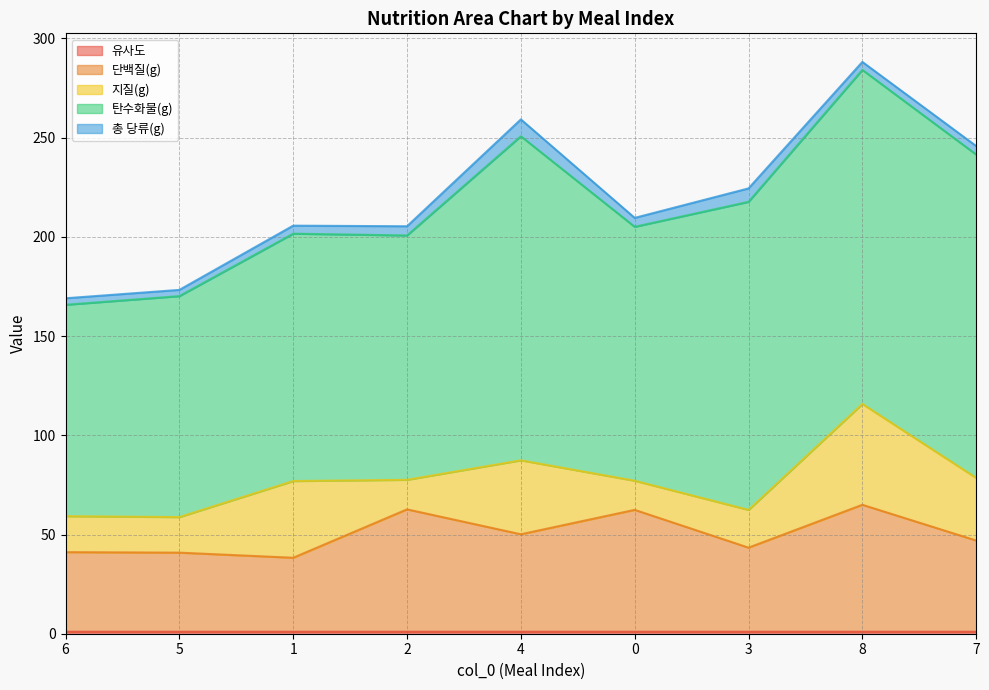

What is the smallest value displayed?

1.0